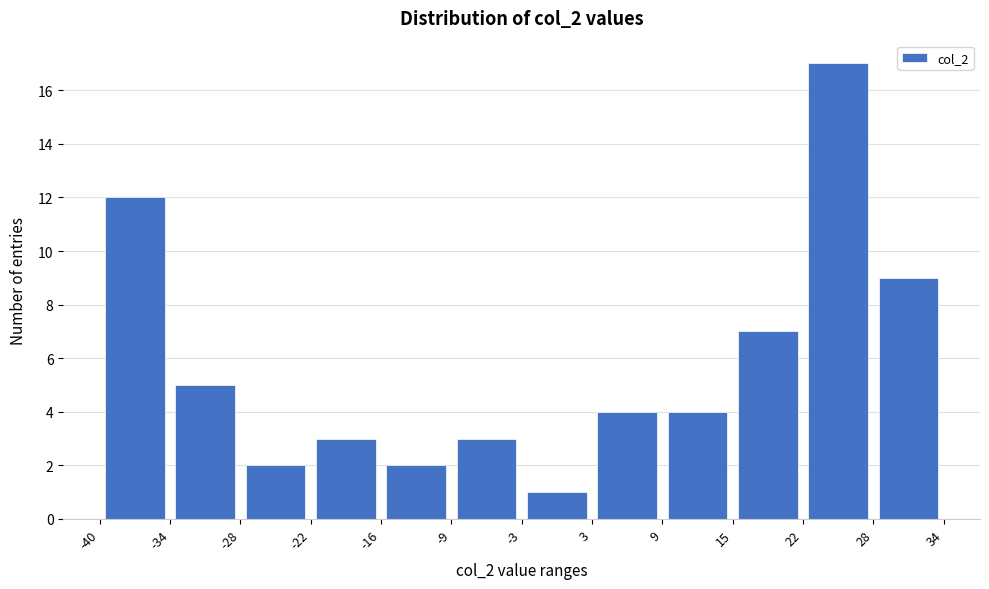

Reading left to right, transcribe this chart: for each bar, give the range it covers on the x-axis and its height. The values are not printed on the chart, so give them approximately, as read against the axis.

-40 to -34: 12
-34 to -28: 5
-28 to -22: 2
-22 to -16: 3
-16 to -9: 2
-9 to -3: 3
-3 to 3: 1
3 to 9: 4
9 to 15: 4
15 to 22: 7
22 to 28: 17
28 to 34: 9